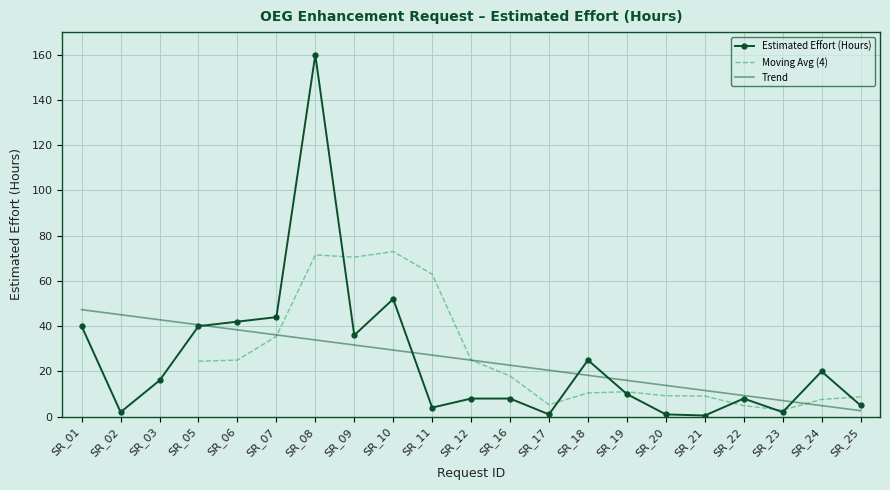

Rank the categories by value from lowest to highest.

SR_21, SR_17, SR_20, SR_02, SR_23, SR_11, SR_25, SR_12, SR_16, SR_22, SR_19, SR_03, SR_24, SR_18, SR_09, SR_01, SR_05, SR_06, SR_07, SR_10, SR_08